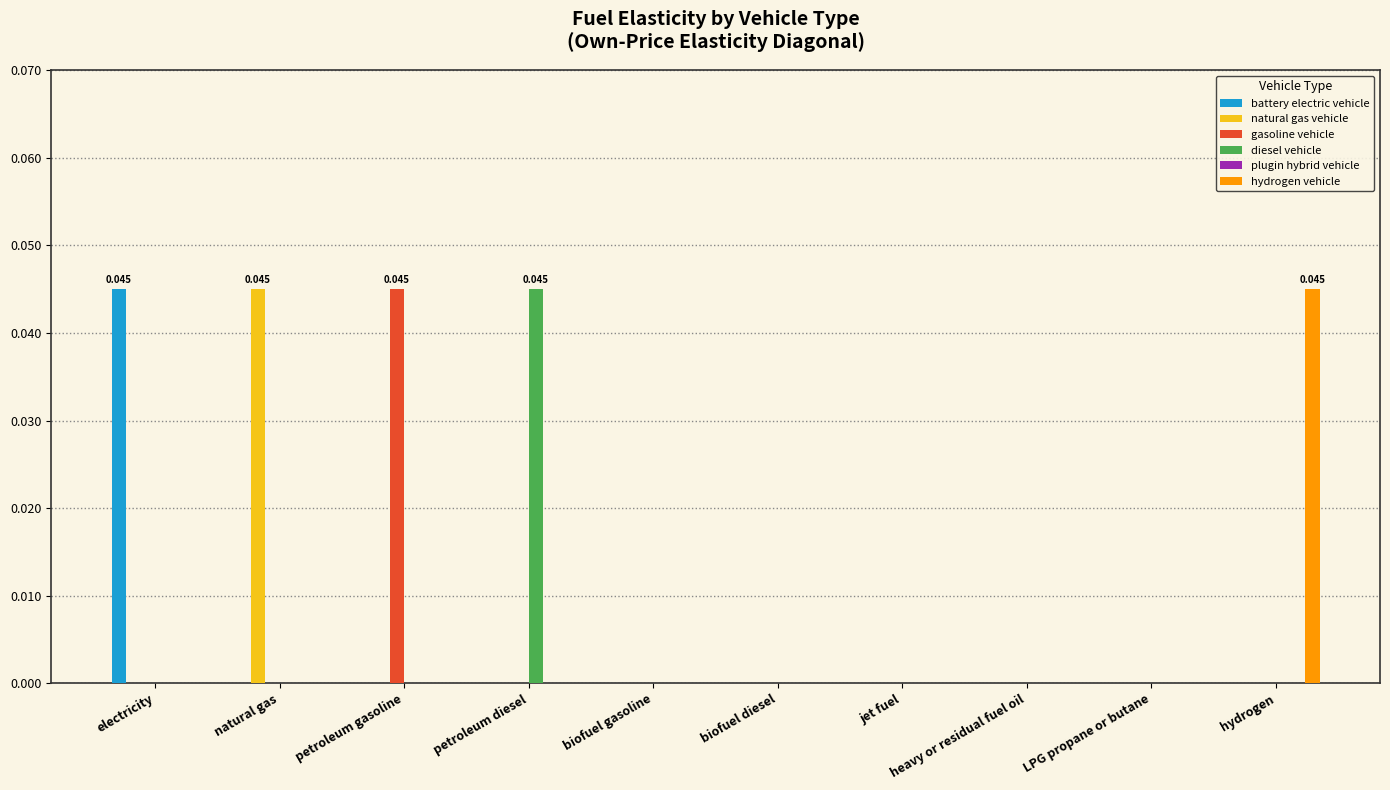

Between electricity and biofuel diesel, which series saw the biggest shift?

battery electric vehicle